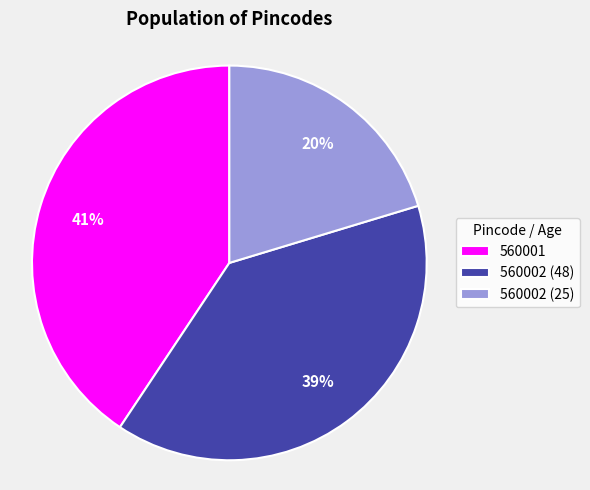

True or false: 560002 (25) accounts for 11% of the total.

False